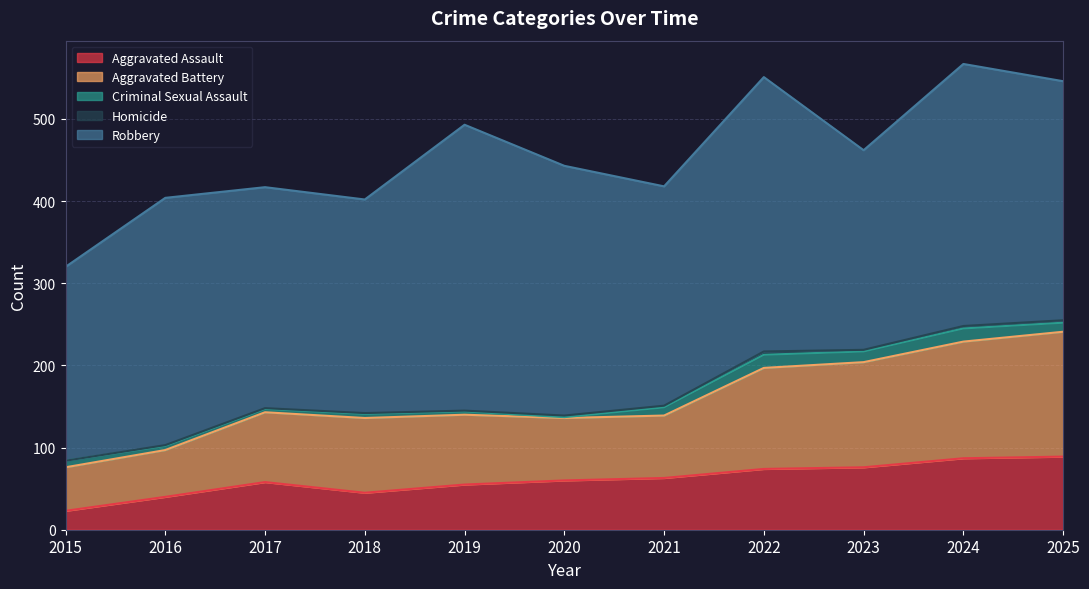

List the labels in order of Robbery value, largest first.

2019, 2022, 2024, 2020, 2016, 2025, 2017, 2021, 2018, 2023, 2015